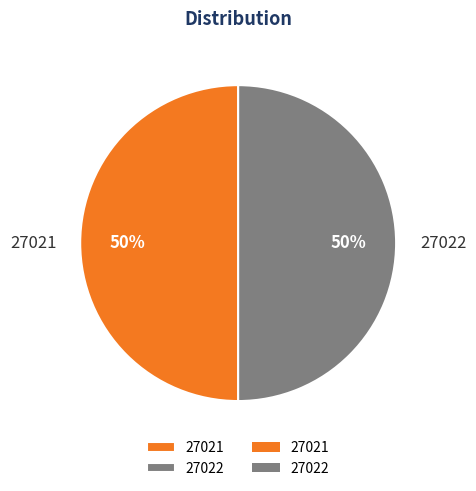

Is it true that 27021 is 58% of the pie?

False